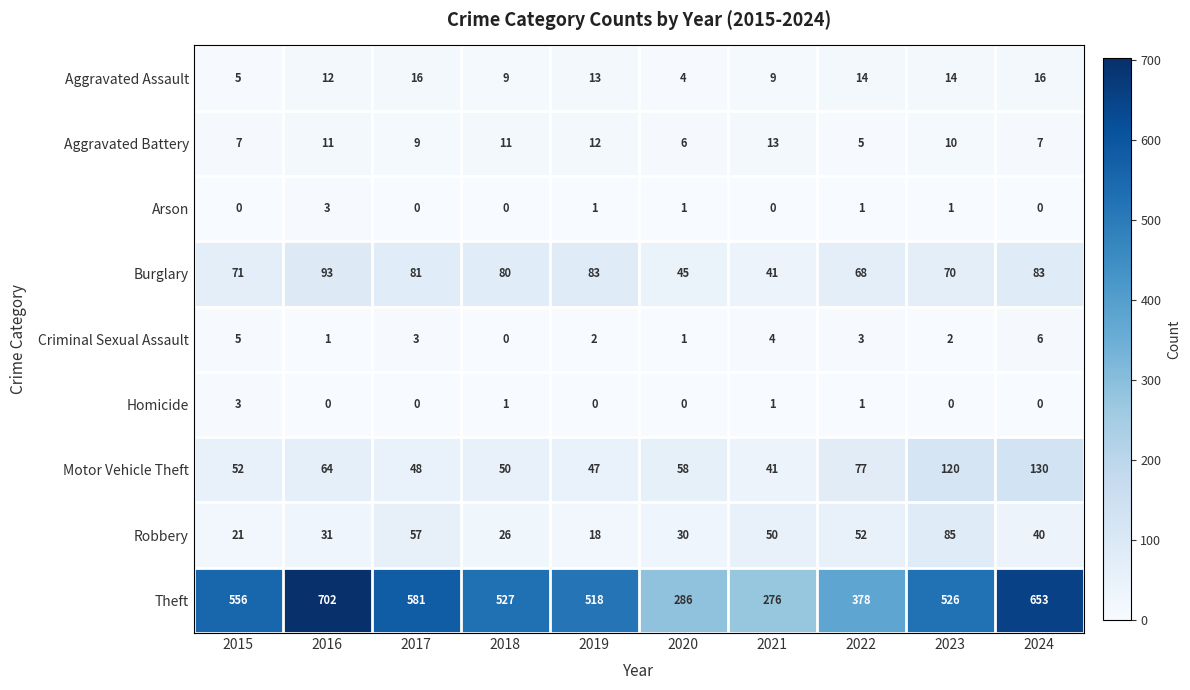

How many data points does each series have?

10